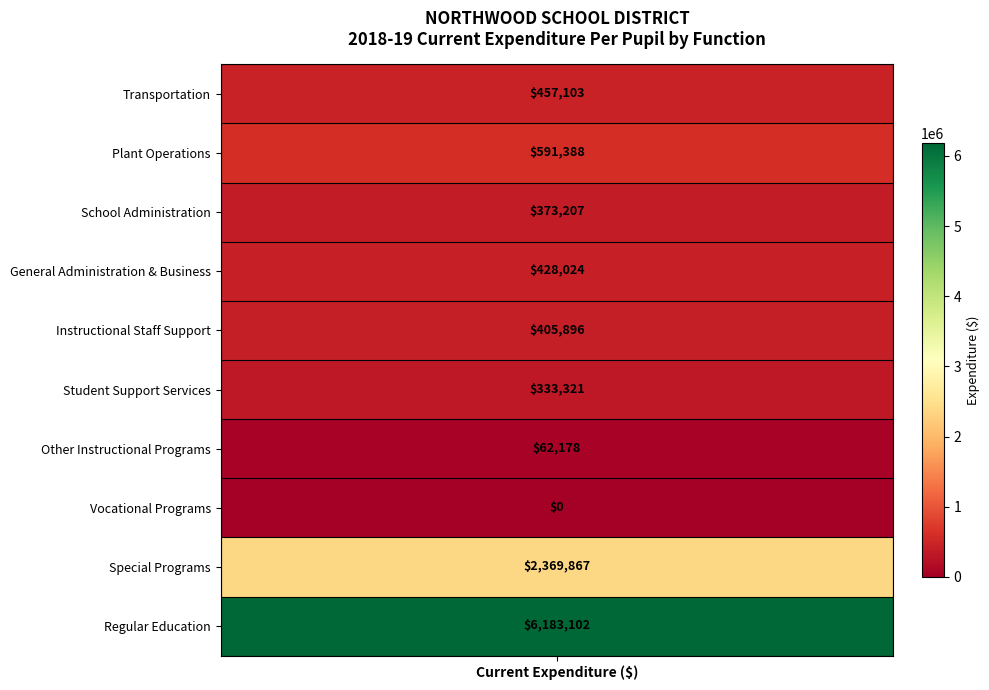

The Instructional Staff Support series shows -238532 at 7. True or false?

False